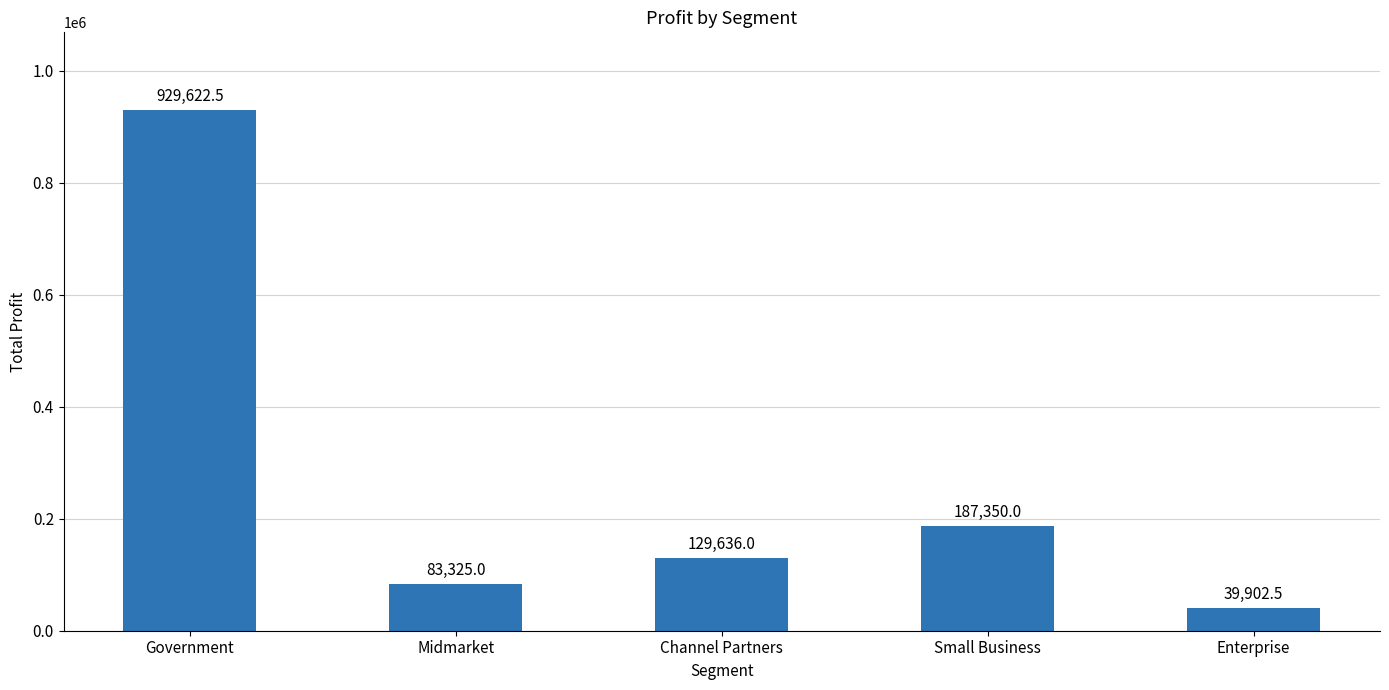

Does the chart contain stacked bars?

No